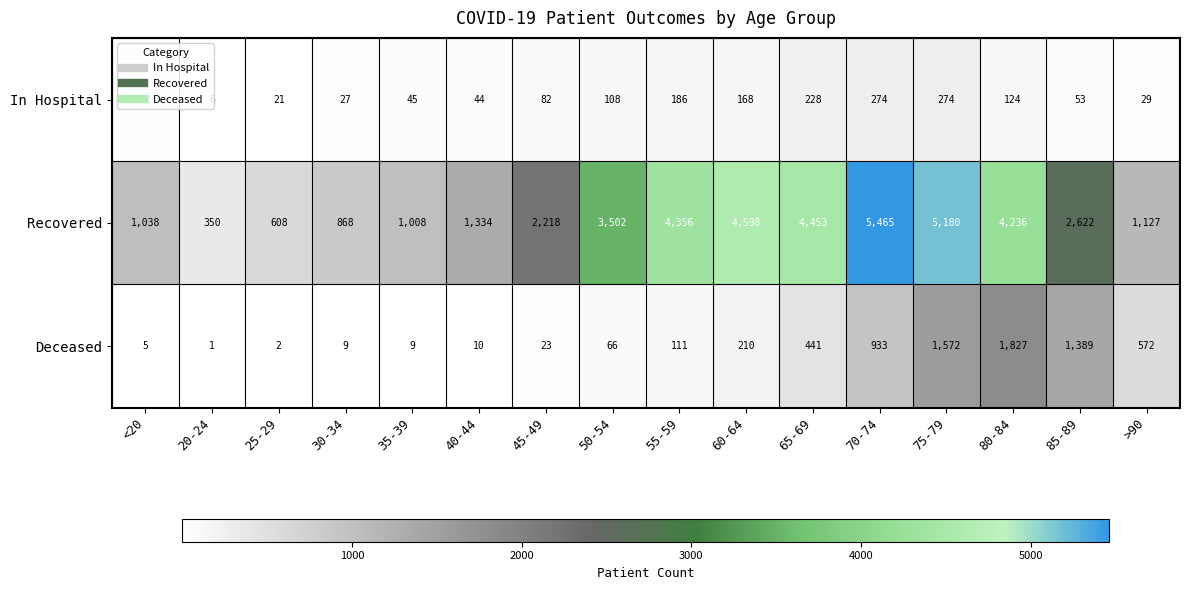

What is the highest value of the Recovered series?

5465